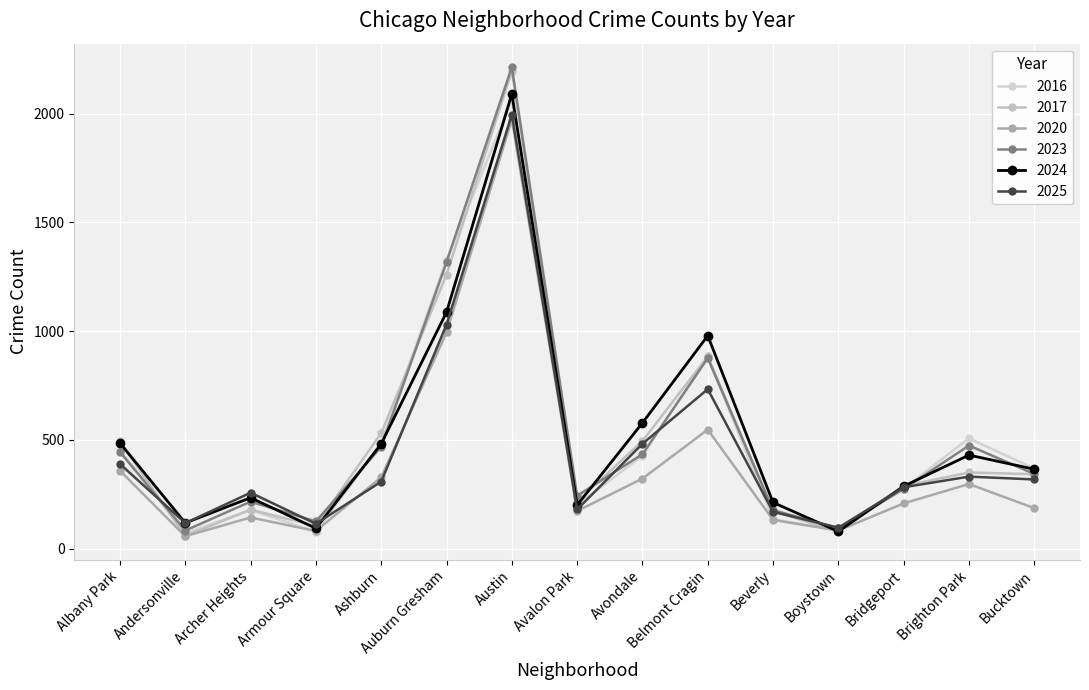

Which series has the largest total across all categories?

2023